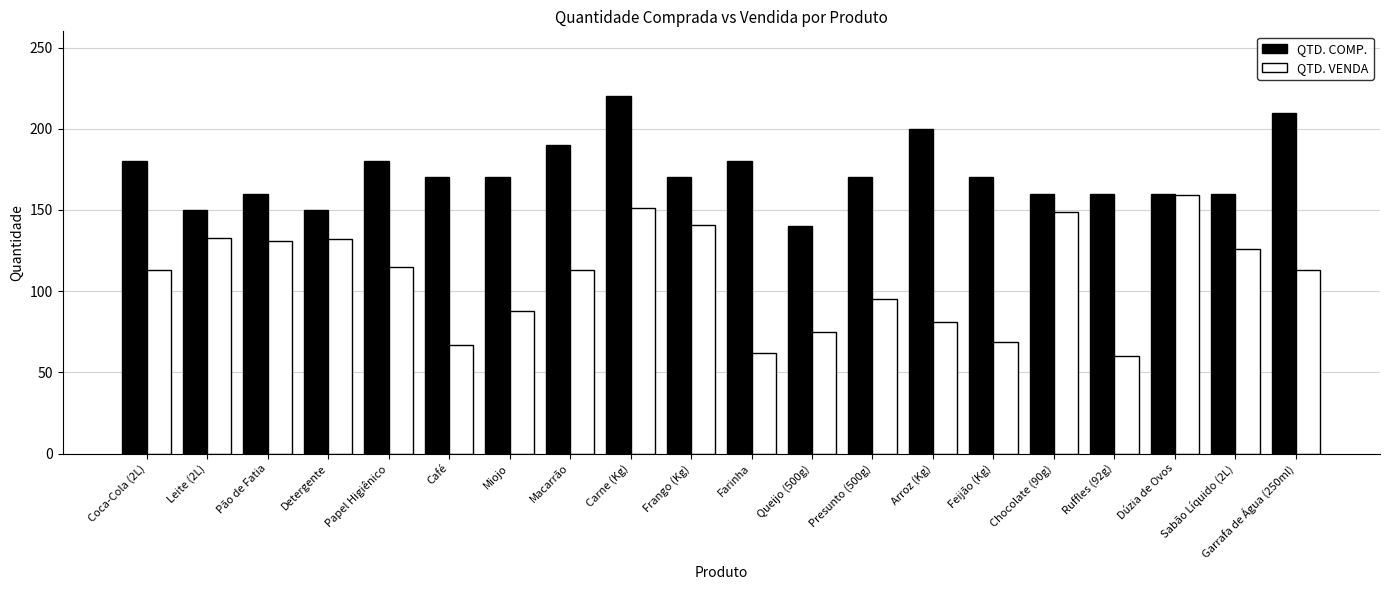

The QTD. COMP. series shows 170 at Feijão (Kg). True or false?

True